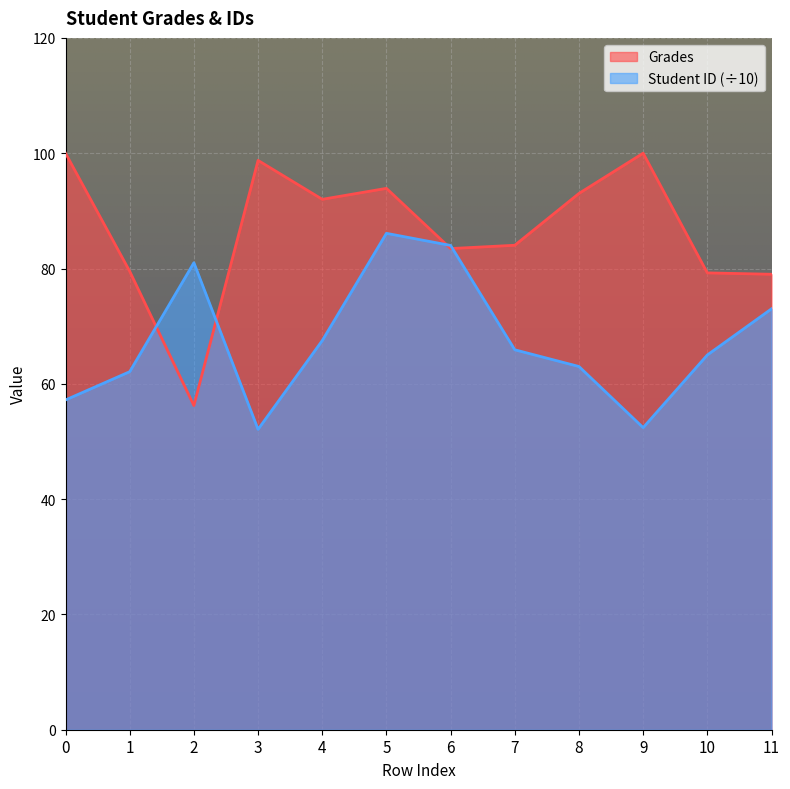

What is the total value across all series at 6?

167.5